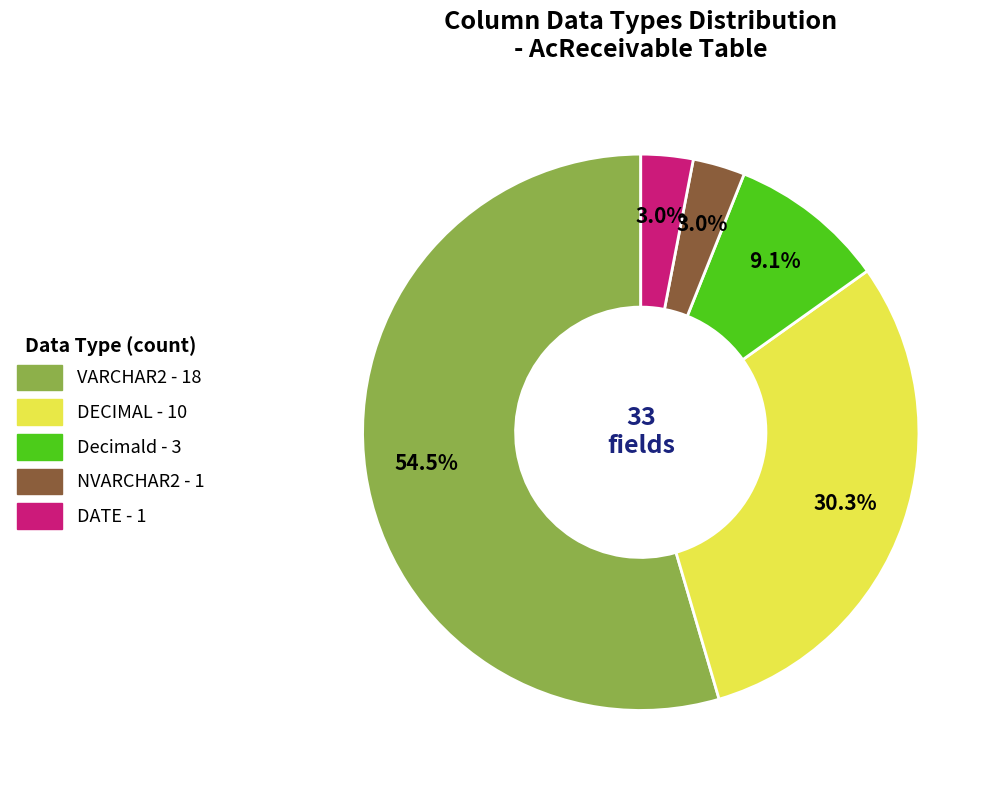

How many slices are in this pie chart?

5